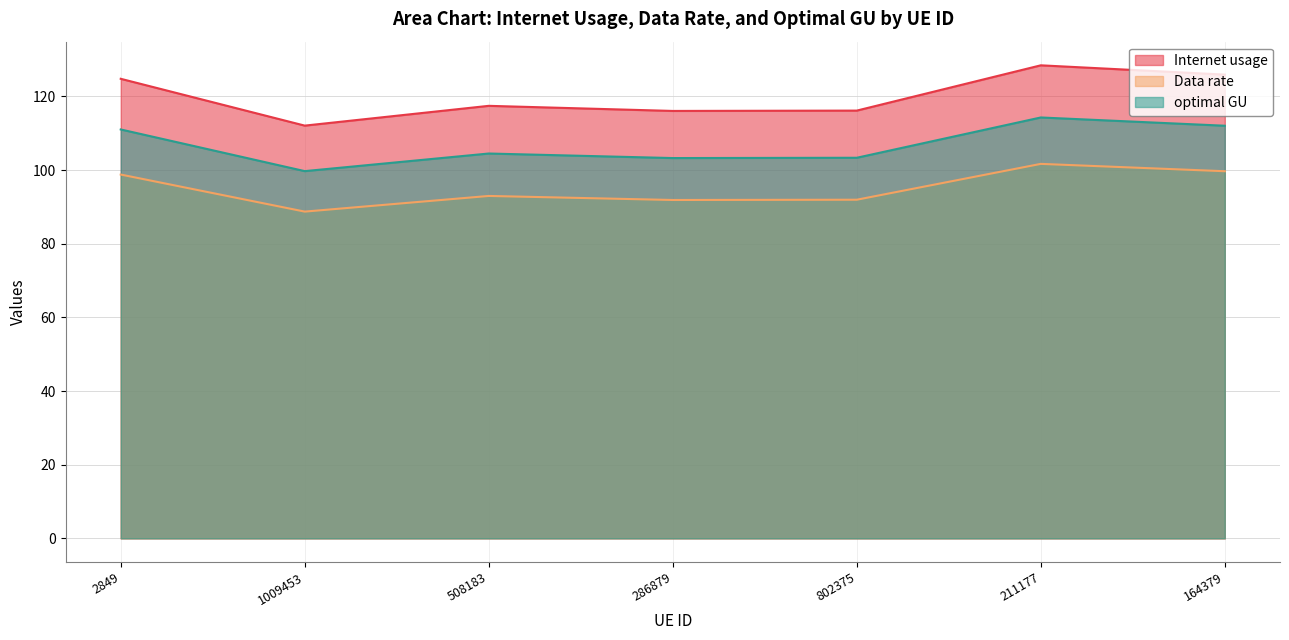

What is the label of the 7th point from the left?

164379